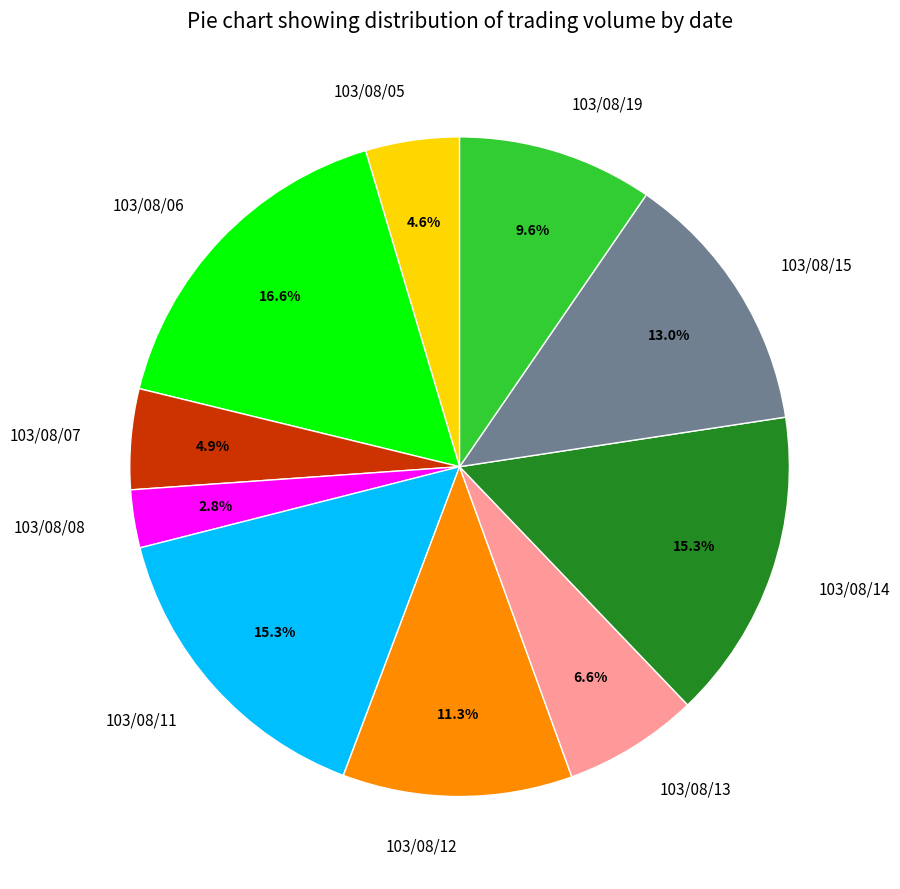

Is there any slice that represents more than half of the pie?

No